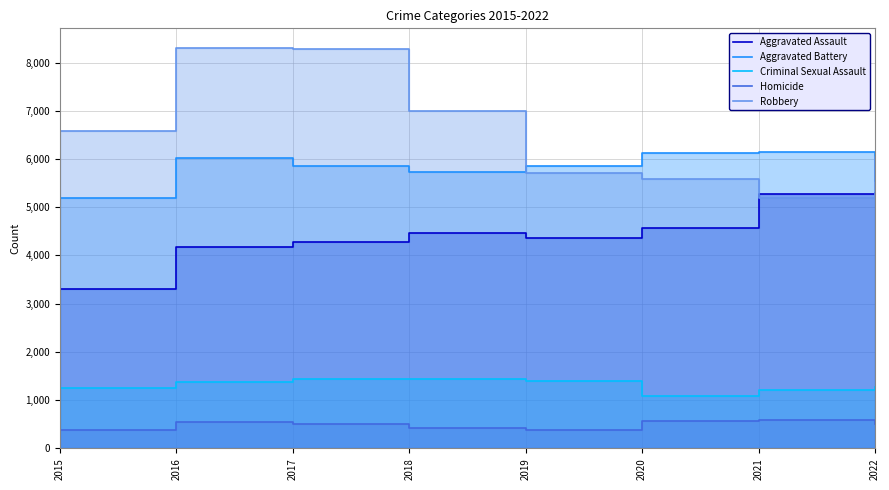

Reading left to right, what are all the values shown in this chart?

Aggravated Assault: 2015=3297	2016=4179	2017=4288	2018=4468	2019=4352	2020=4567	2021=5277	2022=5285
Aggravated Battery: 2015=5196	2016=6022	2017=5859	2018=5736	2019=5851	2020=6116	2021=6139	2022=5536
Criminal Sexual Assault: 2015=1259	2016=1371	2017=1443	2018=1439	2019=1400	2020=1081	2021=1209	2022=1267
Homicide: 2015=373	2016=547	2017=514	2018=425	2019=379	2020=578	2021=595	2022=510
Robbery: 2015=6573	2016=8294	2017=8288	2018=6994	2019=5717	2020=5582	2021=5198	2022=6031